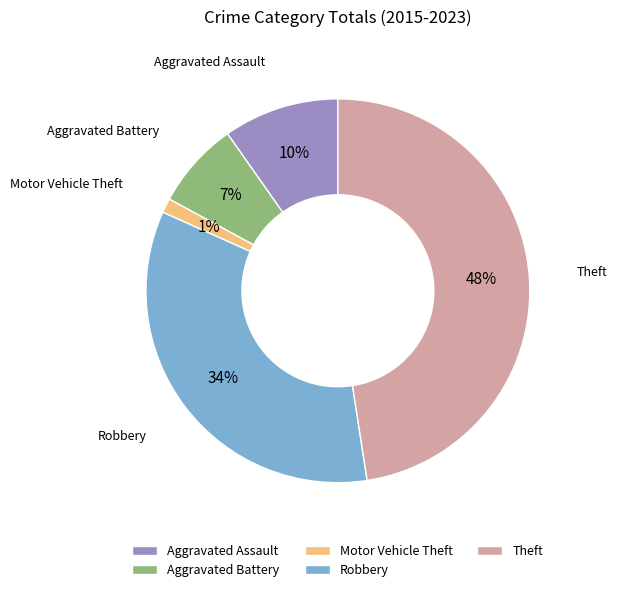

To the nearest percent, what is the combined percentage of Motor Vehicle Theft and Theft?

49%